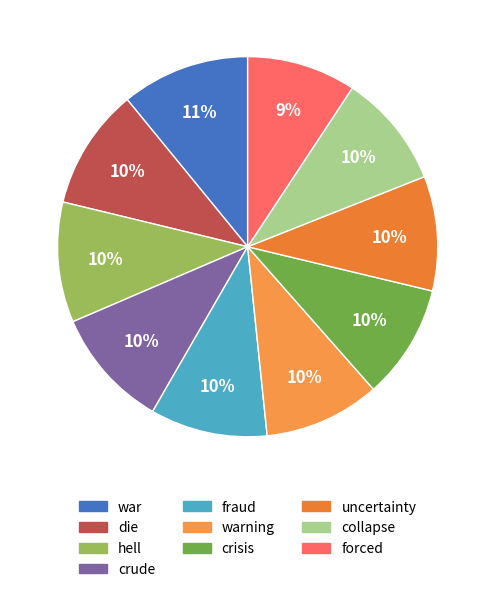

How many slices are in this pie chart?

10